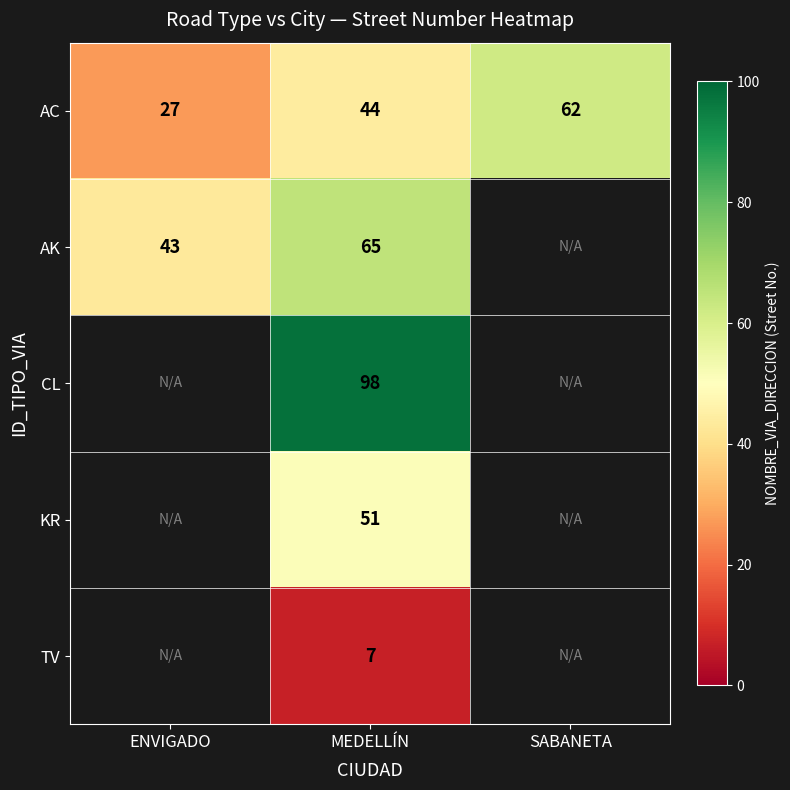

What is the difference between the maximum and minimum values in the AC series?

35